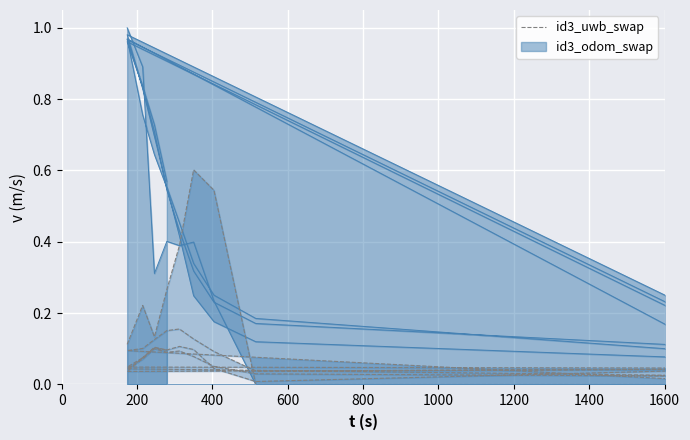

True or false: there are more than 0 points higher than both neighbors.

True